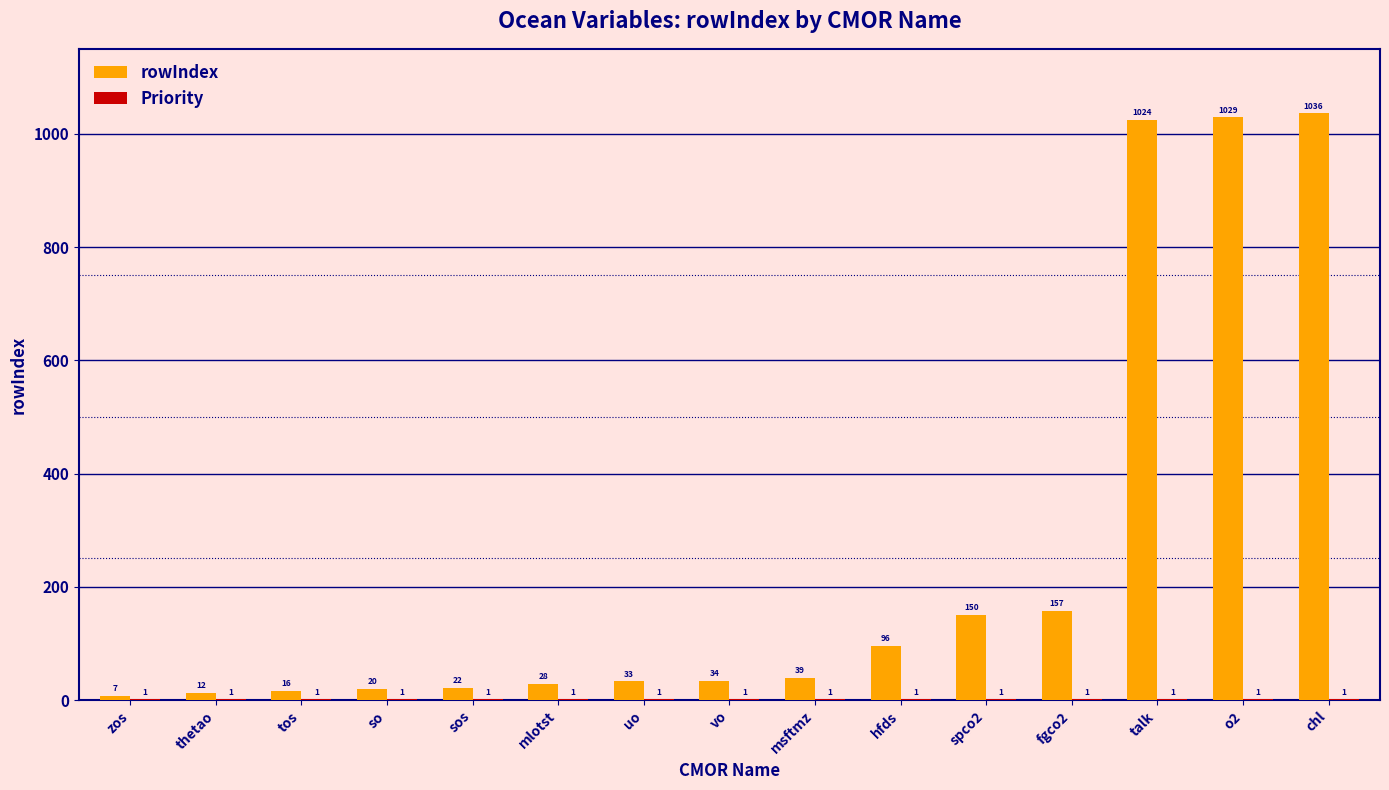

Which series changed the most between talk and o2?

rowIndex